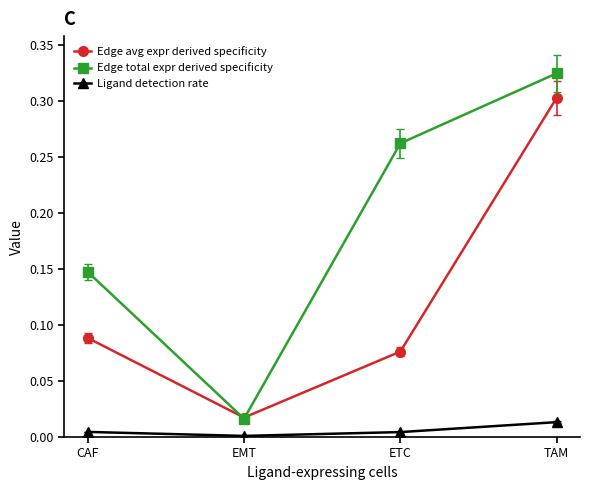

Which category has the lowest value in the Edge total expr derived specificity series?

EMT